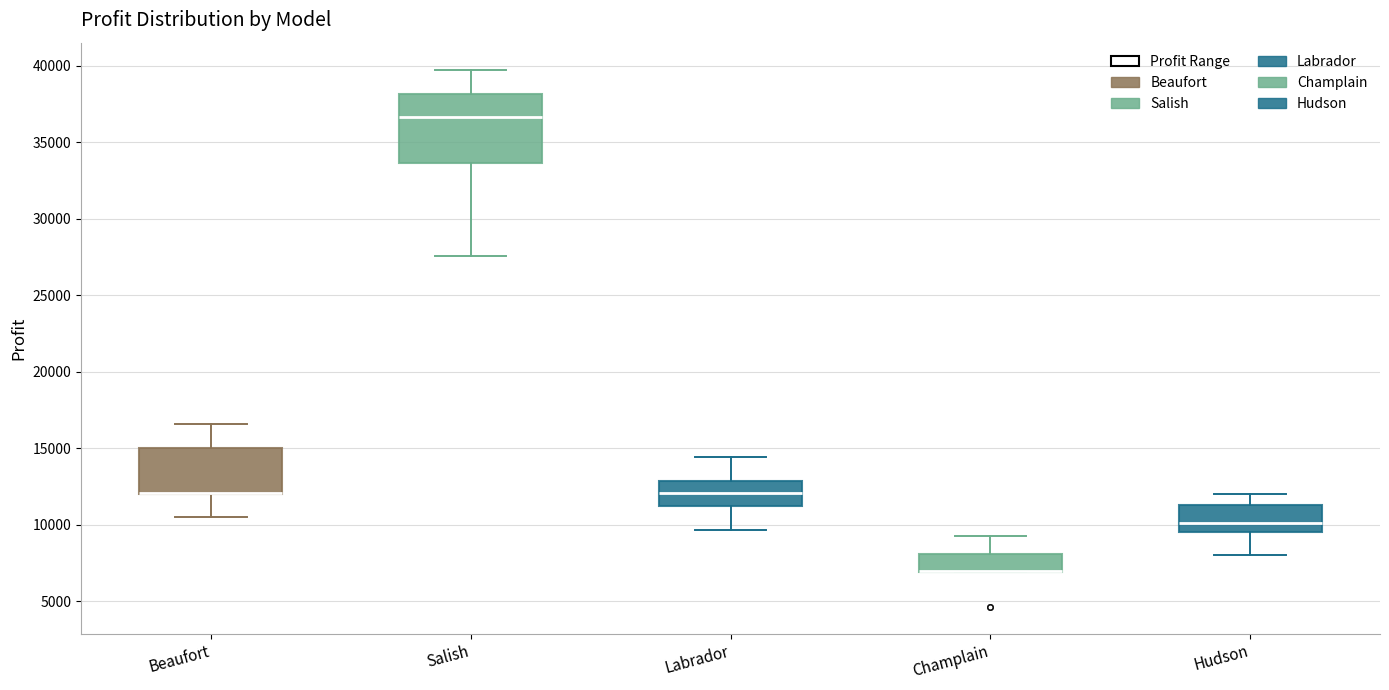

Reading left to right, read every box against the y-axis: the position of its median line, the range the box covers, and the ends of its whiskers. The values are not printed on the chart, so give them approximately, as read against the axis.

Beaufort: median 12000 (drawn on the box's lower edge), box 12000 to 15000, whiskers 10500 to 16500
Salish: median 36500, box 33500 to 38000, whiskers 27500 to 39500
Labrador: median 12000, box 11000 to 13000, whiskers 9500 to 14500
Champlain: median 7000 (drawn on the box's lower edge), box 7000 to 8000, whiskers 7000 to 9500
Hudson: median 10000, box 9500 to 11500, whiskers 8000 to 12000